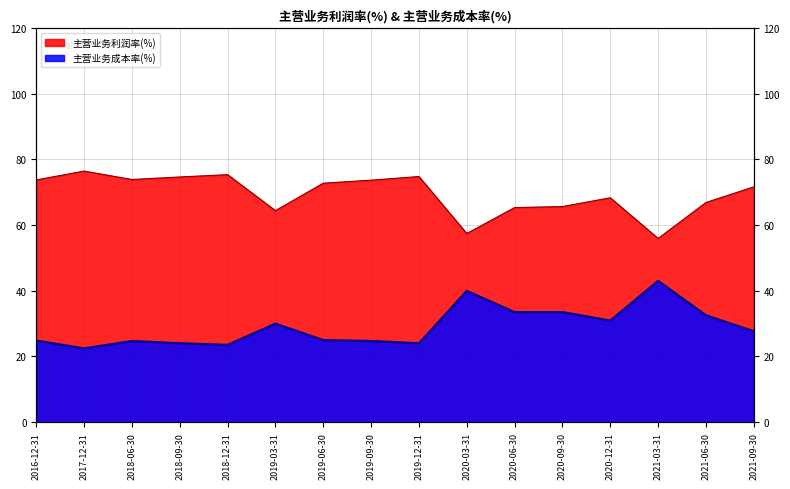

What is the sum of the 主营业务利润率(%) values at 2021-06-30 and 2019-03-31?

131.3